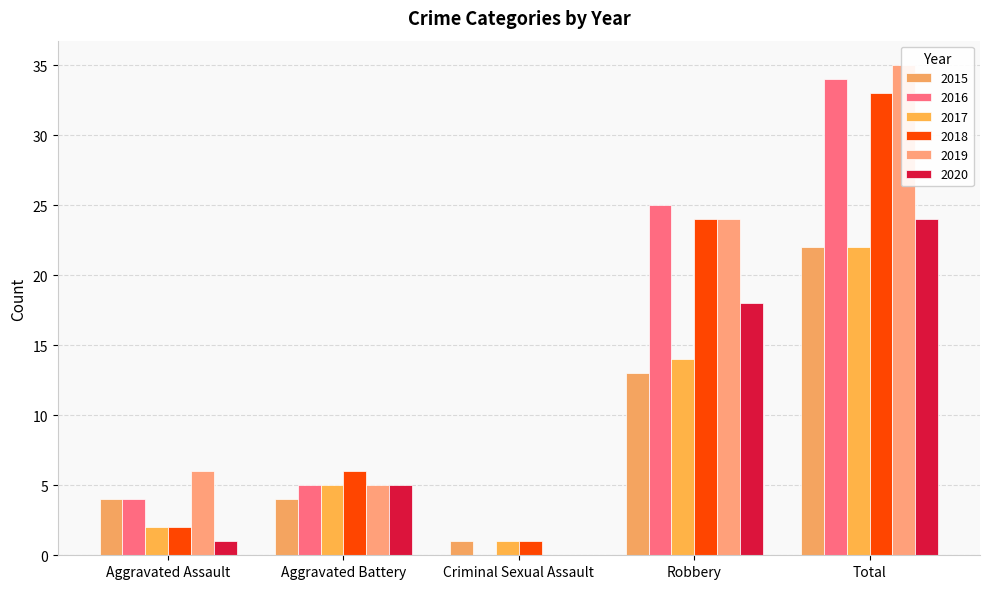

What is the difference between the second highest and minimum values in the 2016 series?

25